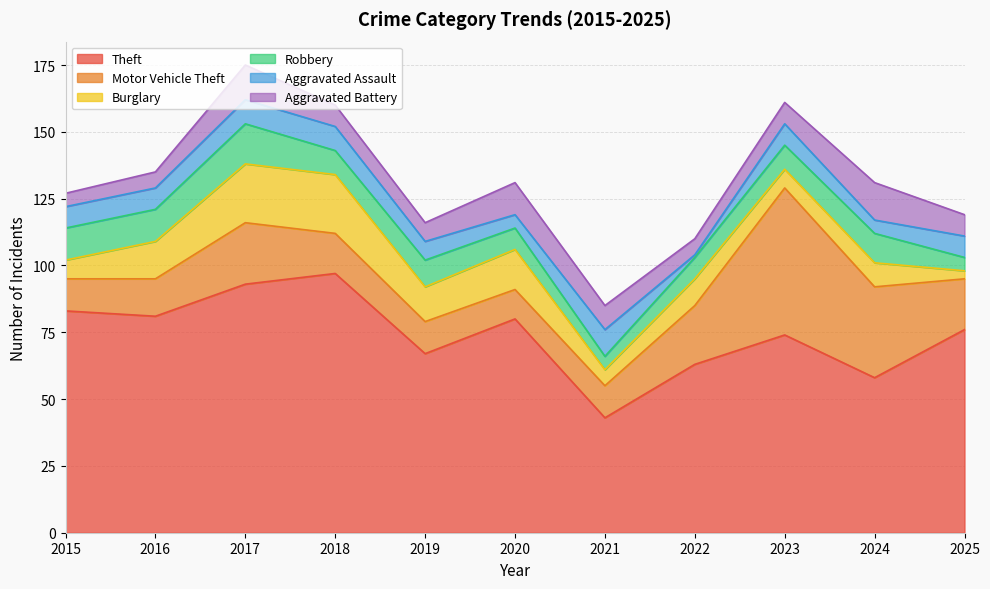

Rank the series at 2017 from highest to lowest value.

Theft, Motor Vehicle Theft, Burglary, Robbery, Aggravated Battery, Aggravated Assault